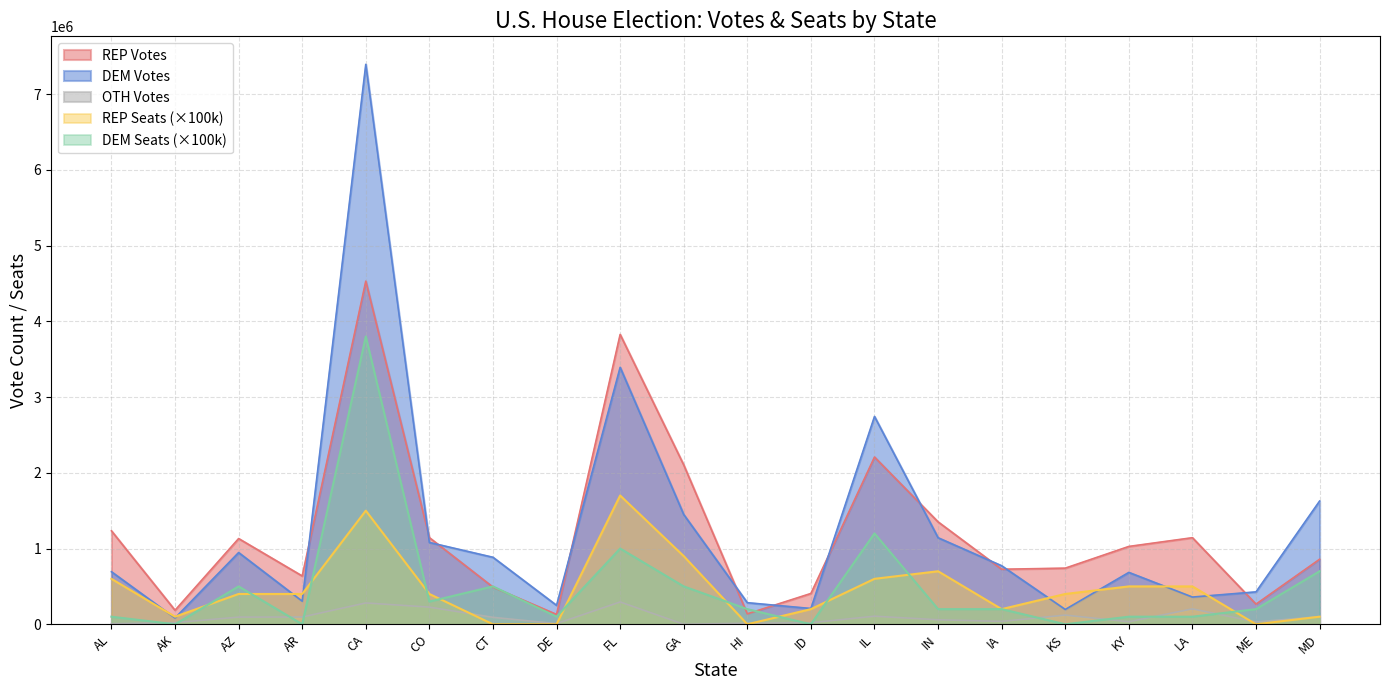

Which category has the lowest value in the DEM Seats series?

AK